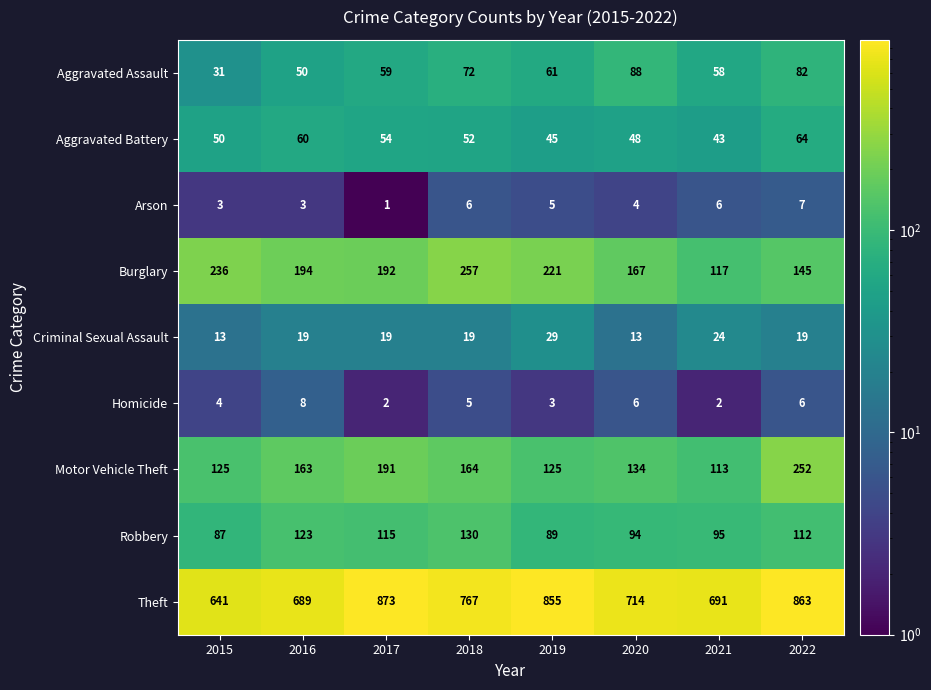

What is the sum of the Homicide values at 2020 and 2019?

9